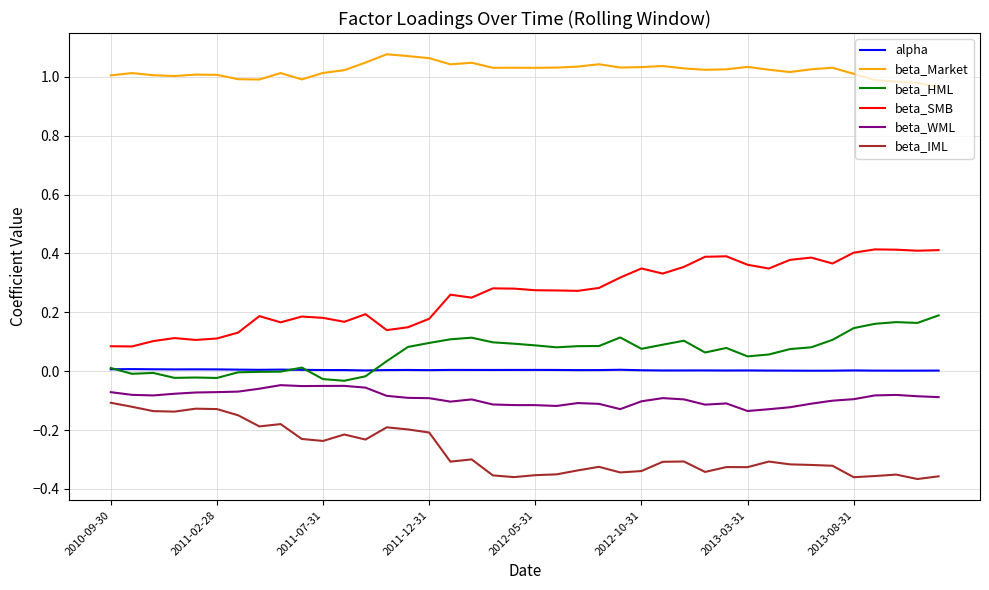

True or false: alpha and beta_Market intersect in this chart.

False